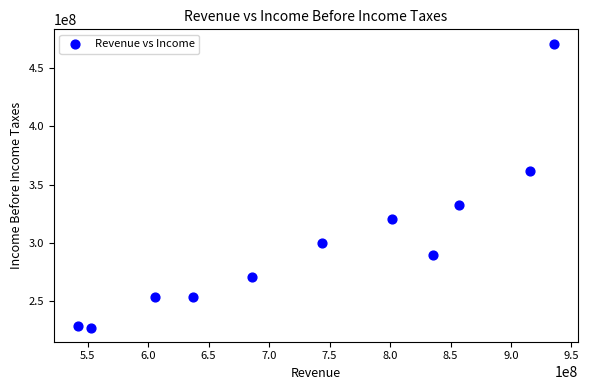

What is the average Y value?

301043909